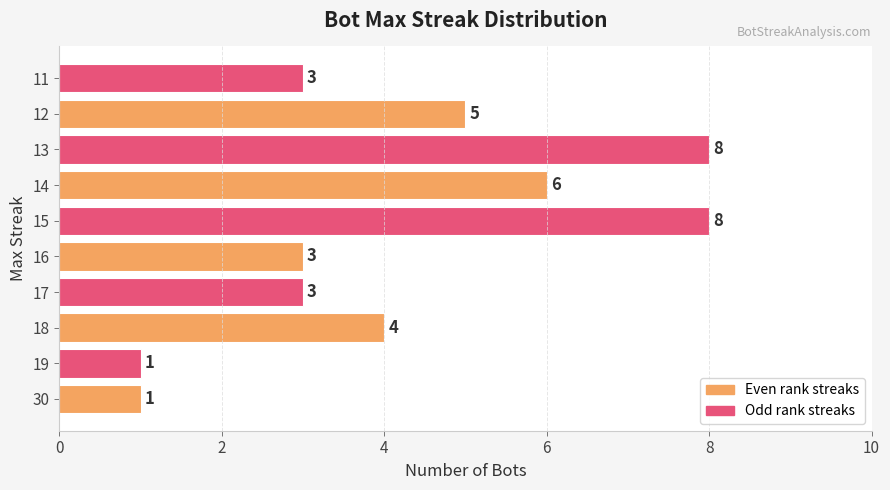

Which has a higher value, 12 or 11?

12